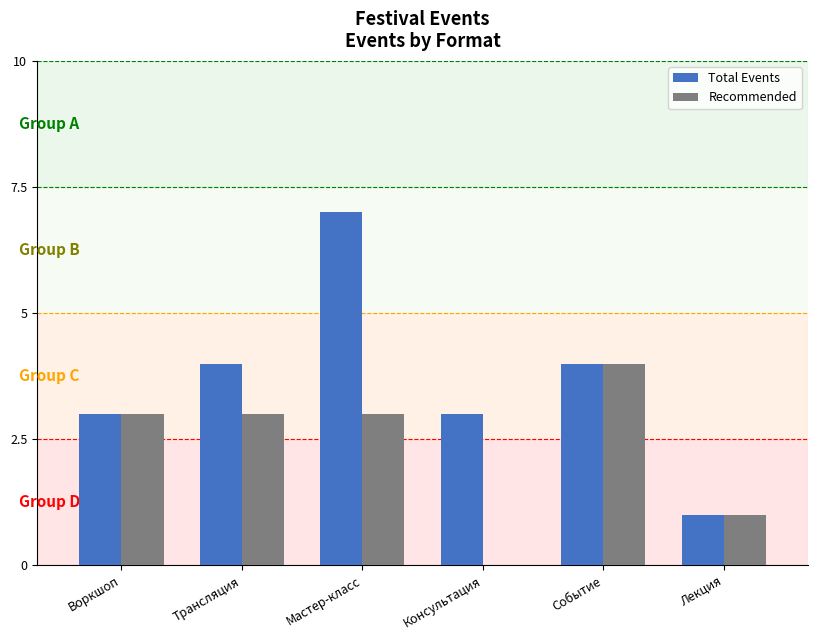

How many groups of bars are there?

6